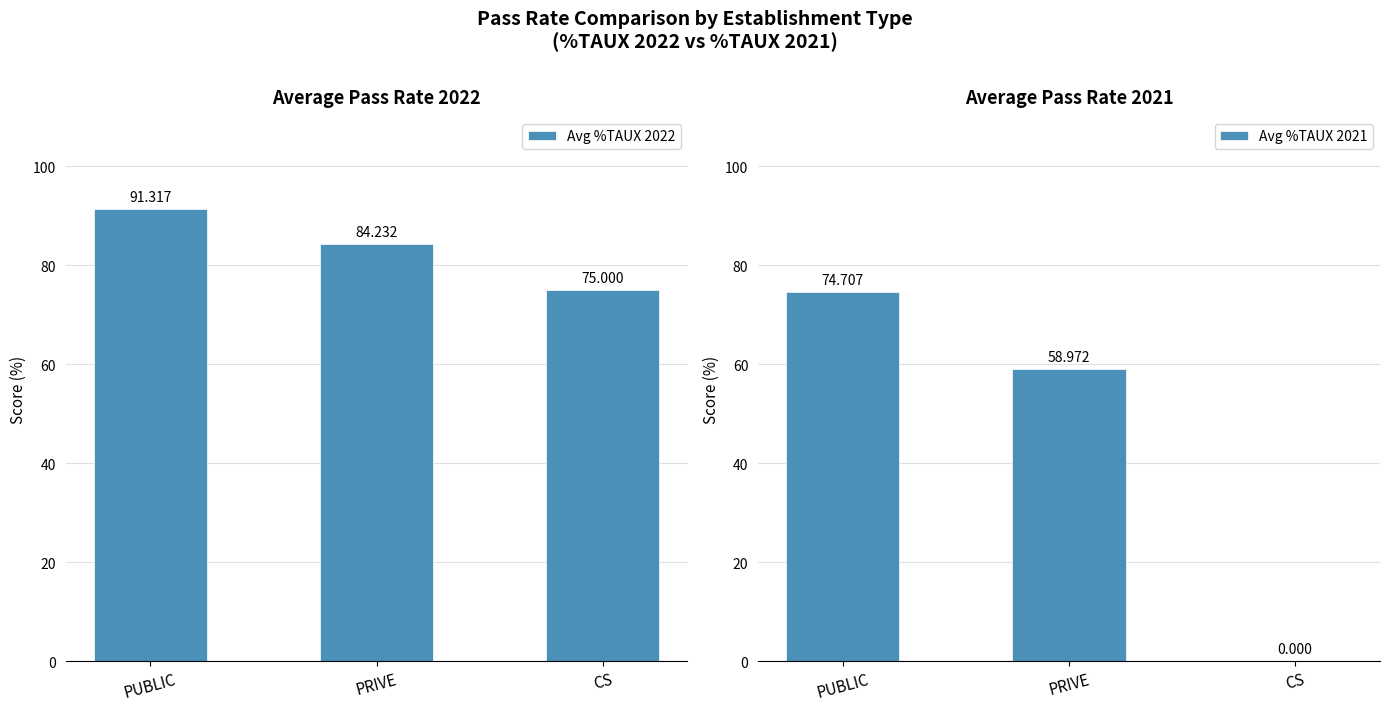

How many categories are shown in the chart?

3